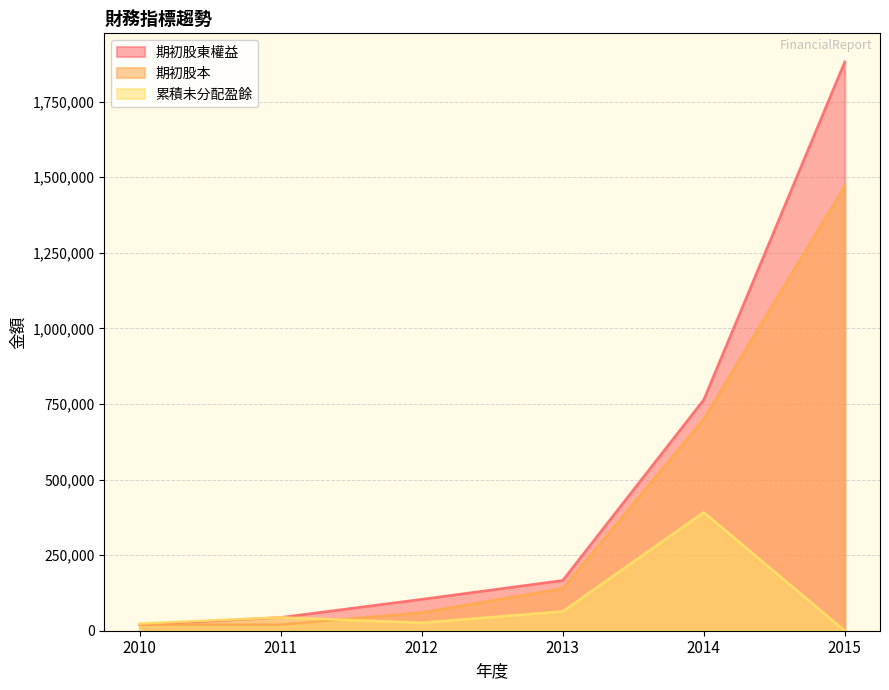

What is the difference between the maximum and minimum values in the 期初股東權益 series?

1861678